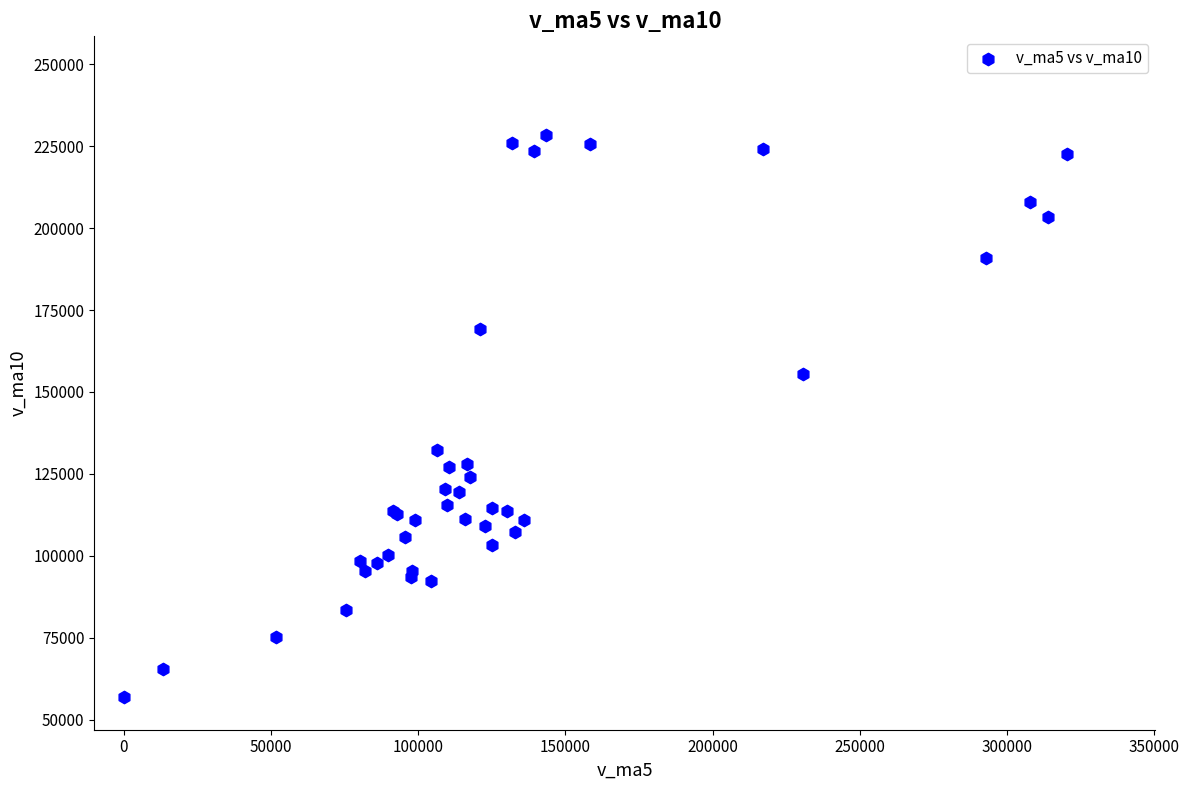

What Y value in the scatter plot is closest to 142731?

132314.0